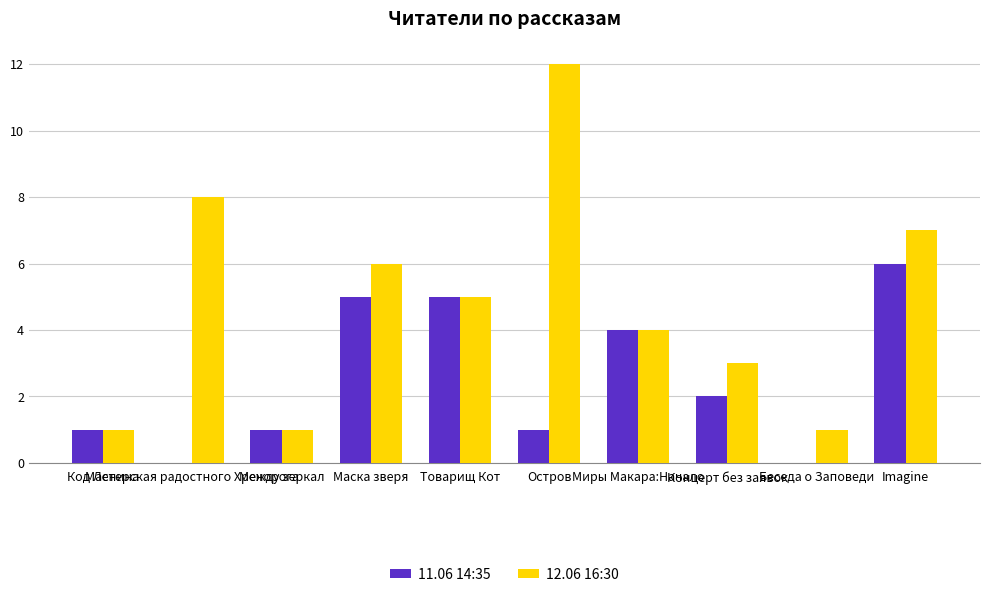

Reading left to right, list all the values displayed in this chart.

11.06 14:35: 1	0	1	5	5	1	4	2	0	6
12.06 16:30: 1	8	1	6	5	12	4	3	1	7